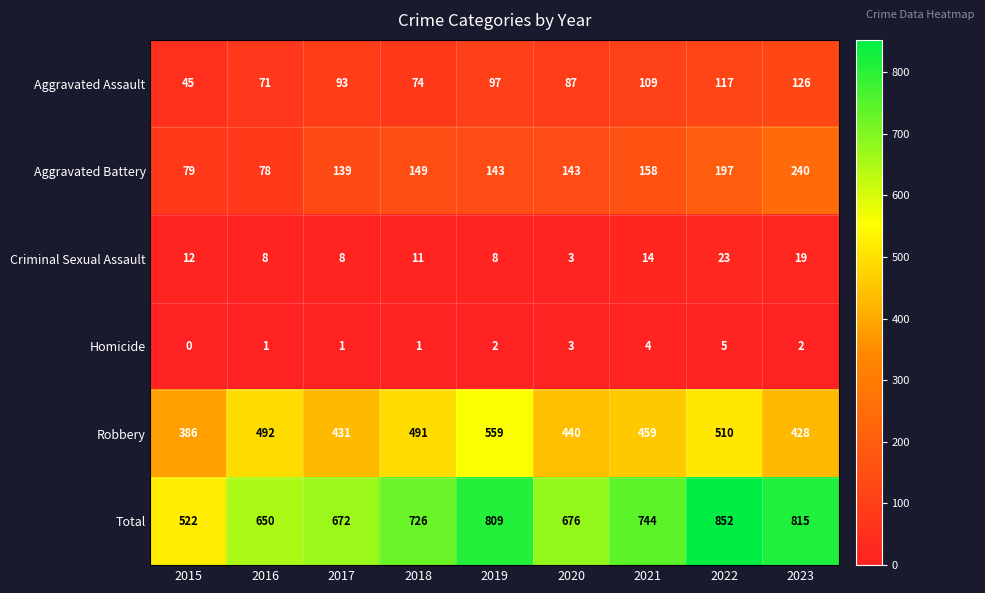

How many categories are shown in the chart?

9